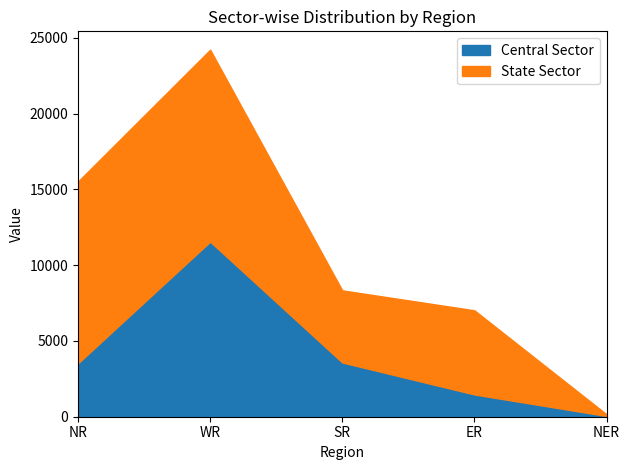

True or false: State Sector and Central Sector intersect in this chart.

False